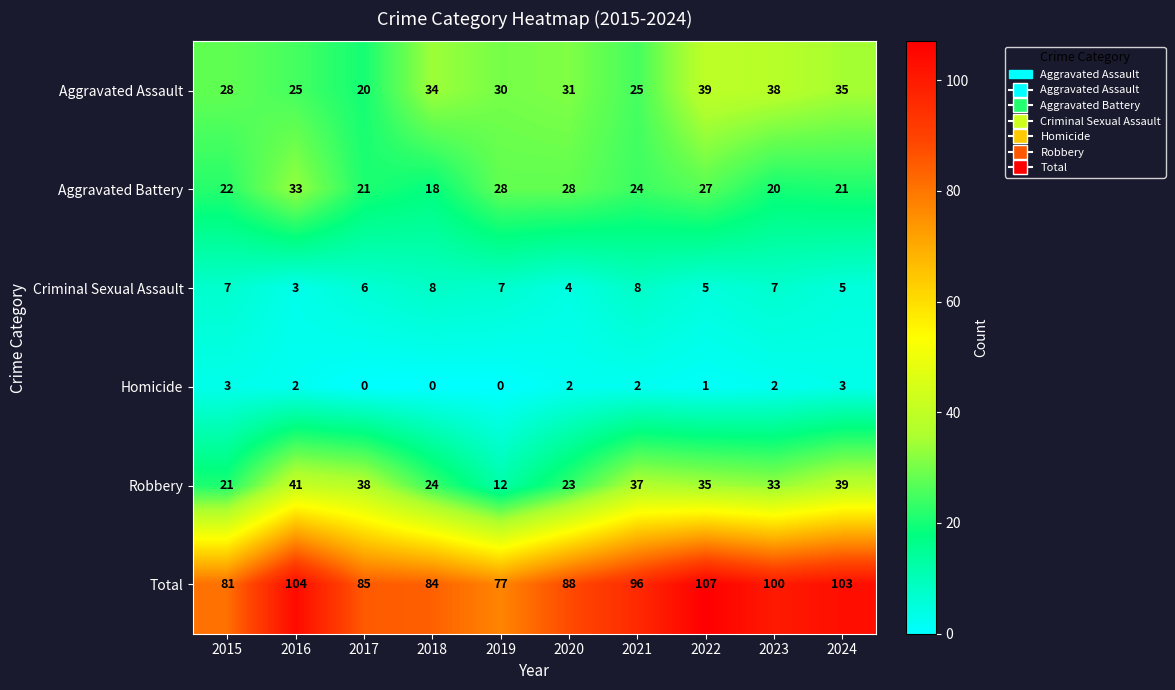

Rank the series by their maximum value, from lowest to highest.

Homicide, Criminal Sexual Assault, Aggravated Battery, Aggravated Assault, Robbery, Total